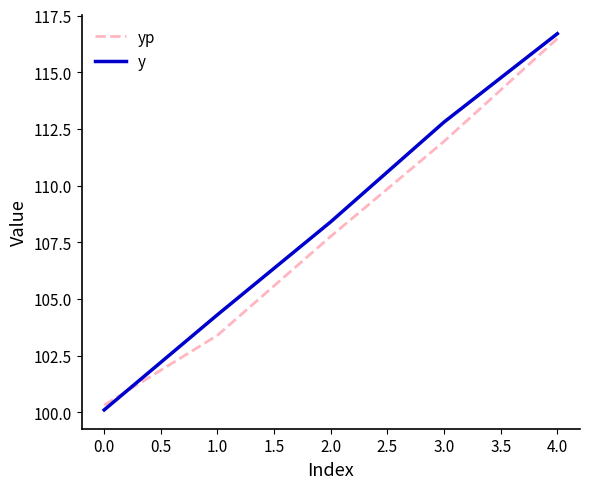

Where is yp nearest to the value 108?

2.0